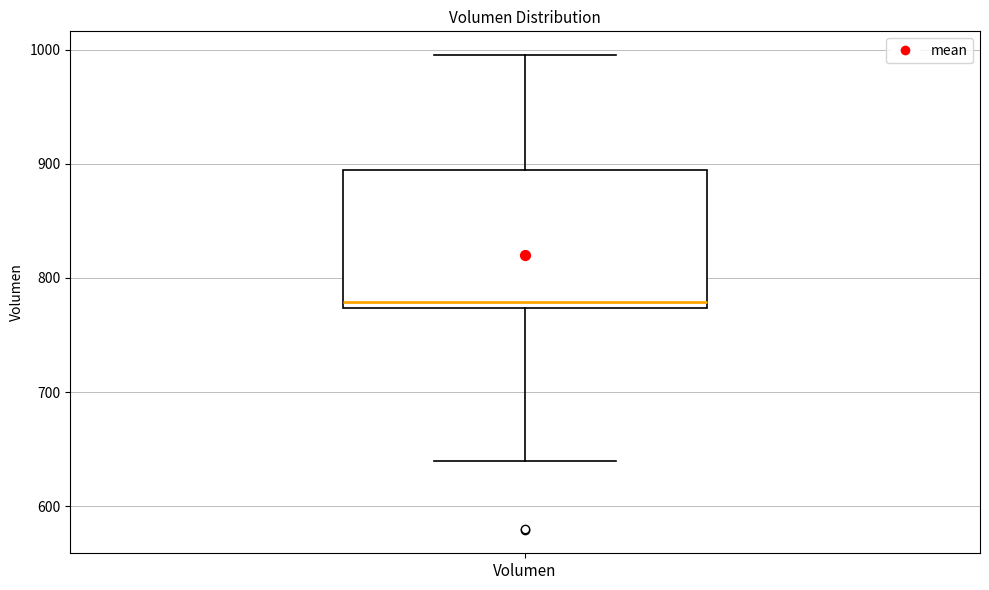

Read this box plot against the y-axis: the position of the median line, the range covered by the box, and the ends of both whiskers. The values are not printed on the chart, so give them approximately, as read against the axis.

median 780, box 770 to 890, whiskers 640 to 1000